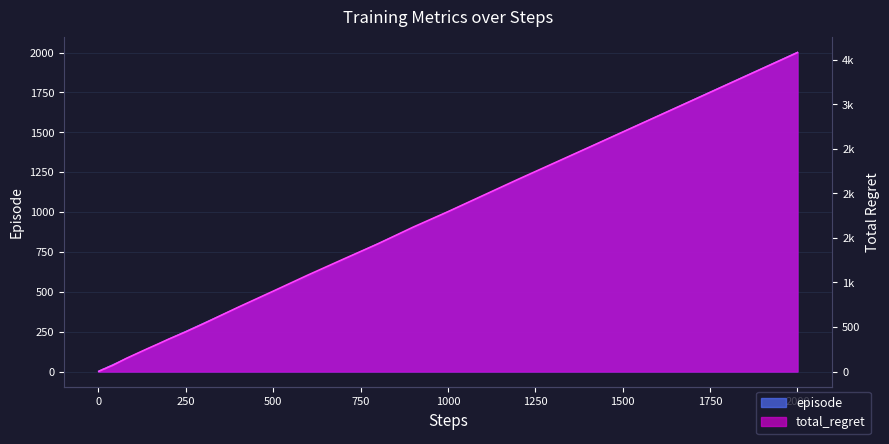

Which series has the largest total across all categories?

total_regret